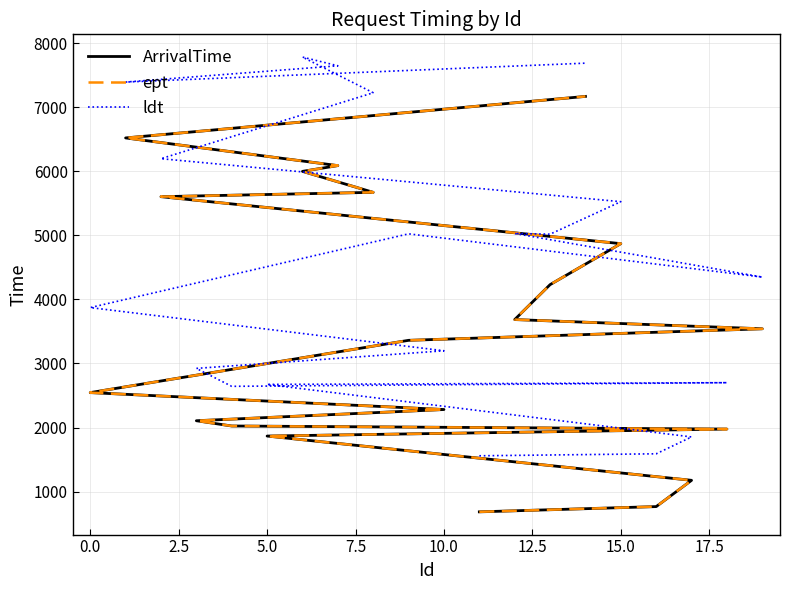

What is the minimum value shown in the chart?

684